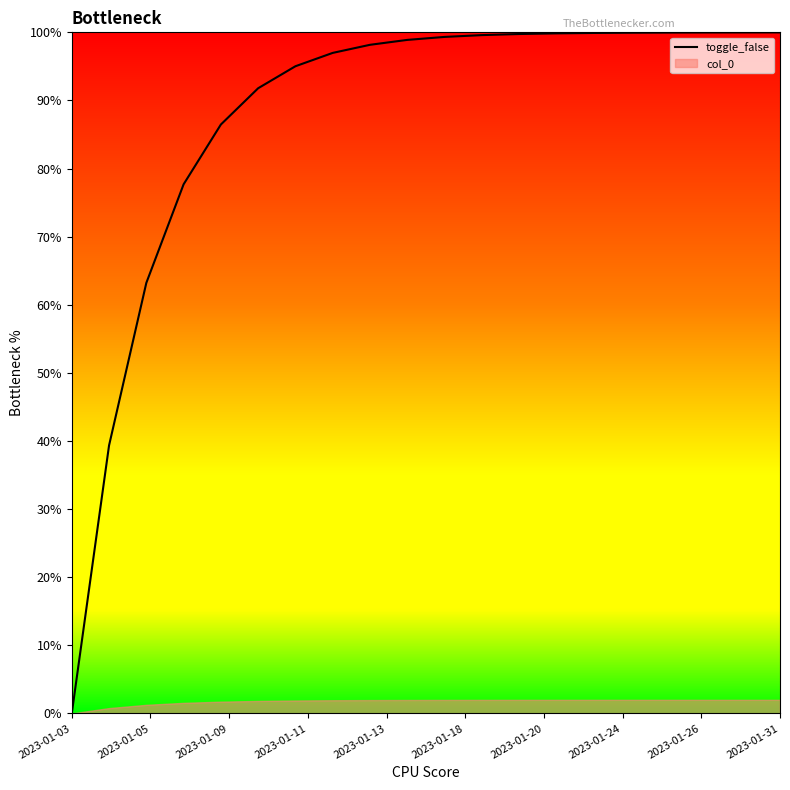

What is the maximum value shown in the chart?

100.0